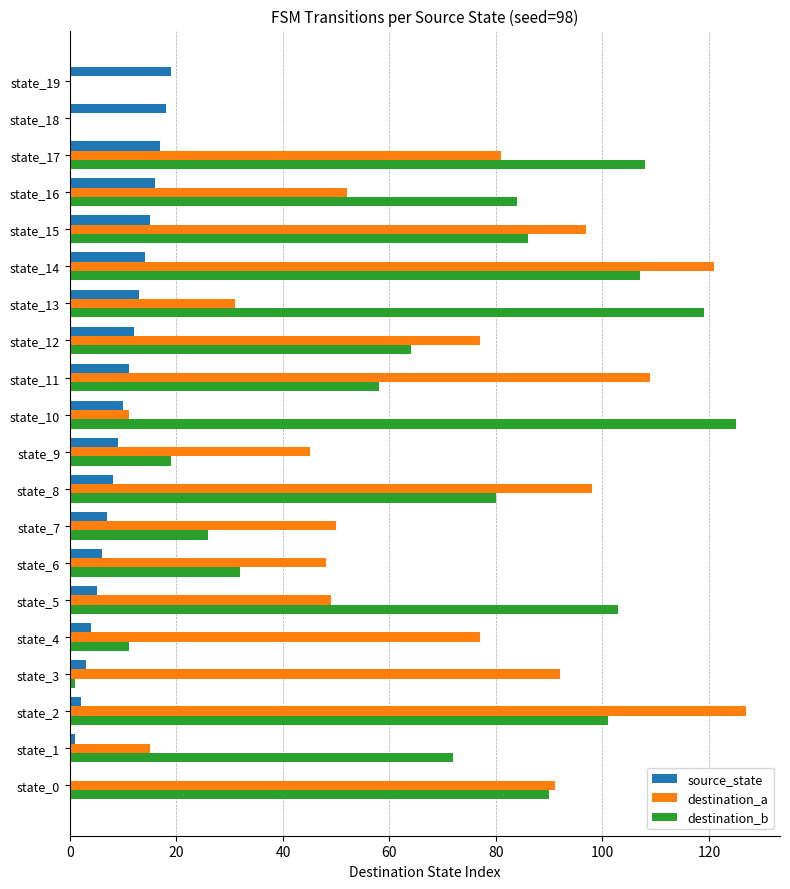

Is the value of source_state at state_14 greater than the value of destination_a at state_17?

No